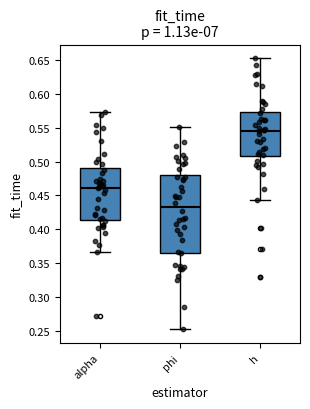

Which box has the lowest median line?

phi